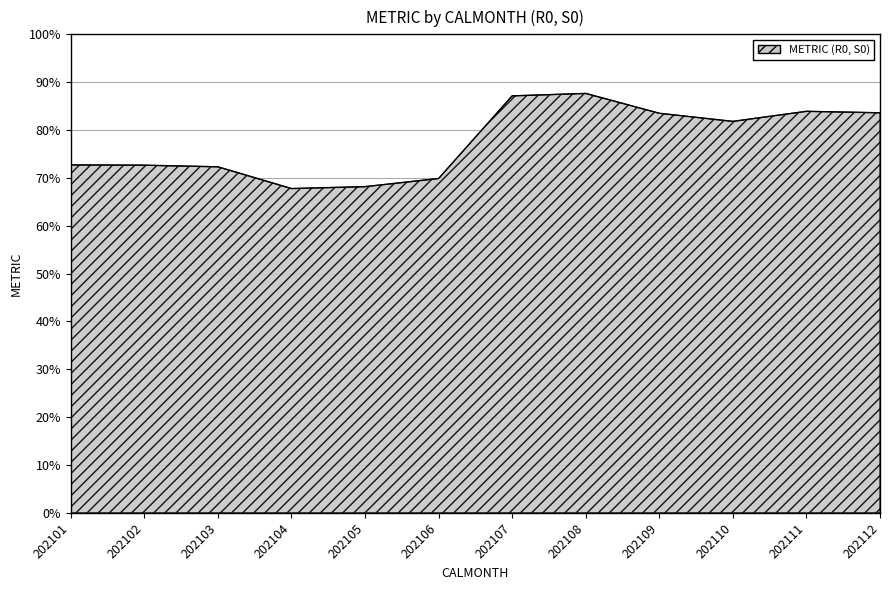

What is the smallest value displayed?

67.8